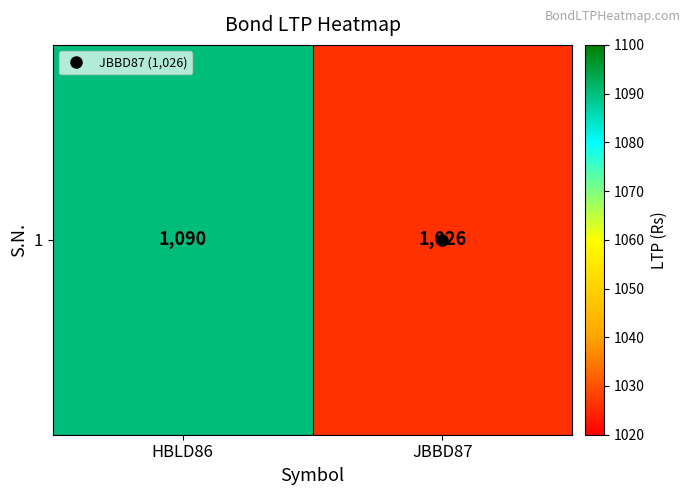

True or false: the data shows 1829 at HBLD86.

False